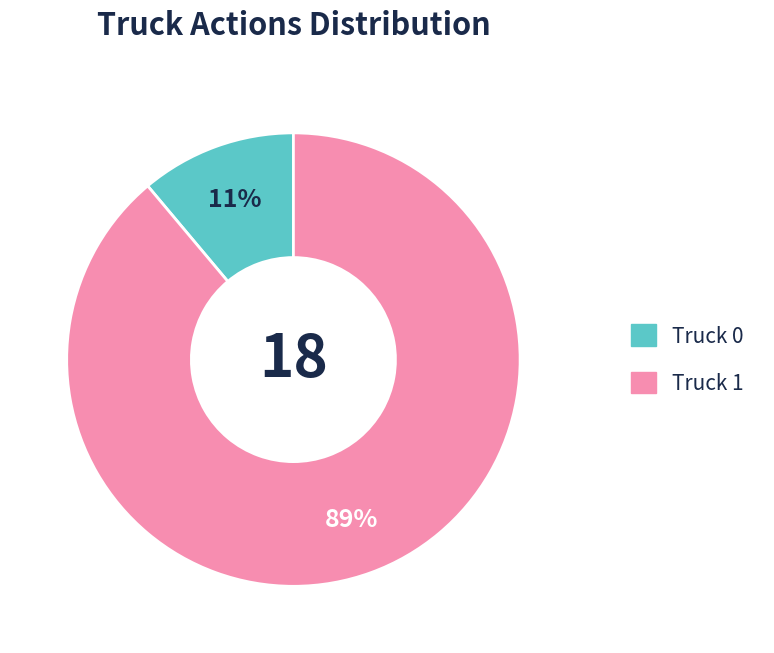

True or false: Truck 1 accounts for 81% of the total.

False